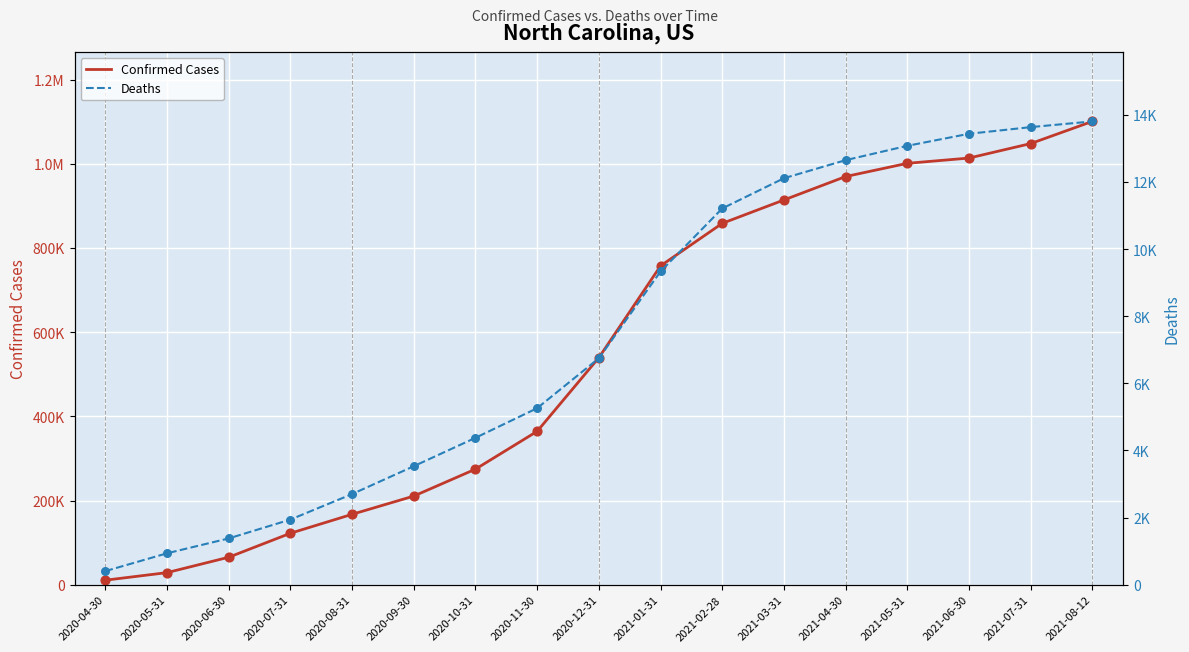

Which series has the largest total across all categories?

Confirmed Cases